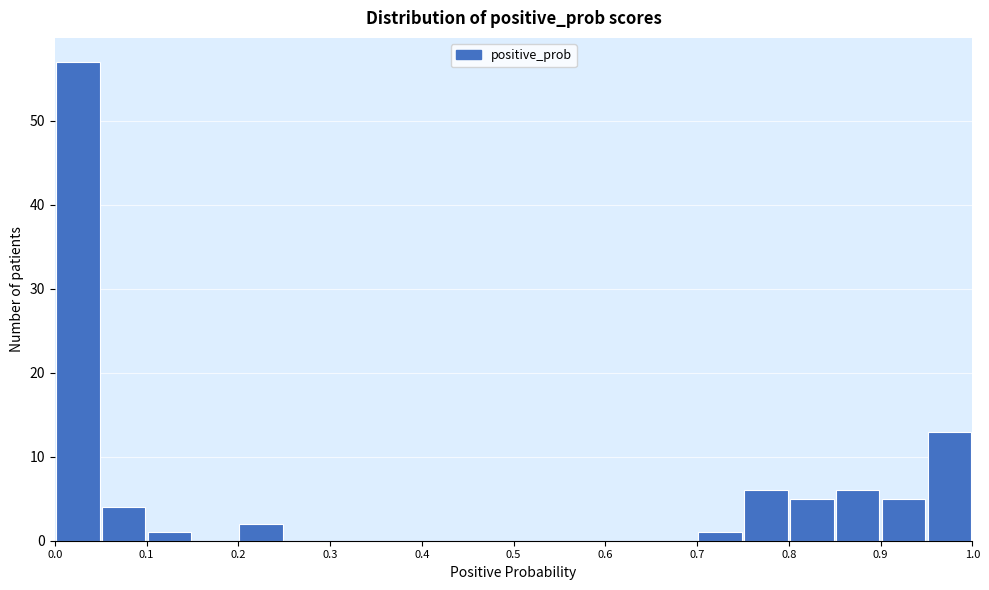

Reading left to right, transcribe this chart: for each bar, give the range it covers on the x-axis and its height. The values are not printed on the chart, so give them approximately, as read against the axis.

0.00 to 0.05: 57
0.05 to 0.10: 4
0.10 to 0.15: 1
0.15 to 0.20: 0
0.20 to 0.25: 2
0.25 to 0.30: 0
0.30 to 0.35: 0
0.35 to 0.40: 0
0.40 to 0.45: 0
0.45 to 0.50: 0
0.50 to 0.55: 0
0.55 to 0.60: 0
0.60 to 0.65: 0
0.65 to 0.70: 0
0.70 to 0.75: 1
0.75 to 0.80: 6
0.80 to 0.85: 5
0.85 to 0.90: 6
0.90 to 0.95: 5
0.95 to 1.00: 13